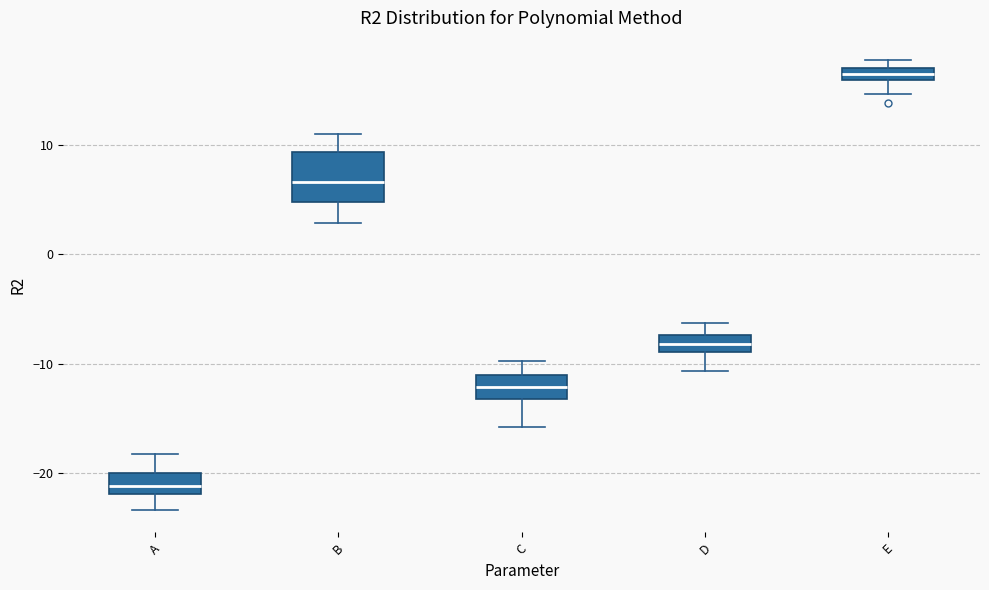

Where is the lower edge of the box for E on the y-axis? The values are not printed on the chart, so give them approximately, as read against the axis.

16